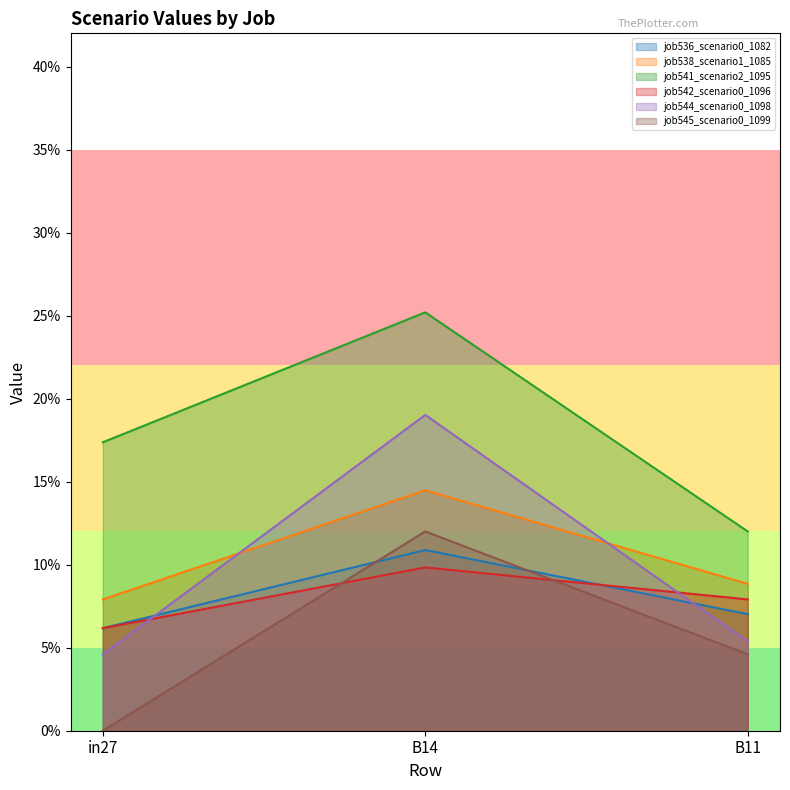

Between B14 and in27, which is larger?

B14